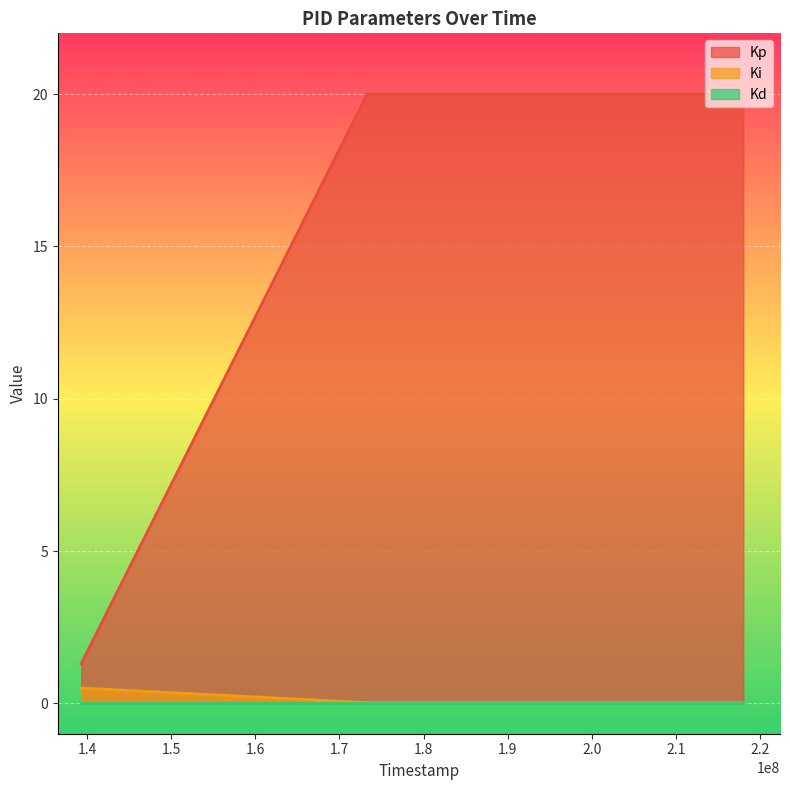

At how many categories does at least one series exceed 13?

2